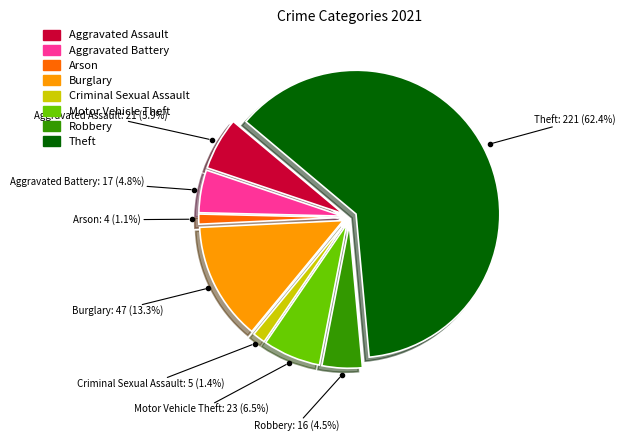

To the nearest percent, what percentage of the pie is Burglary?

13%